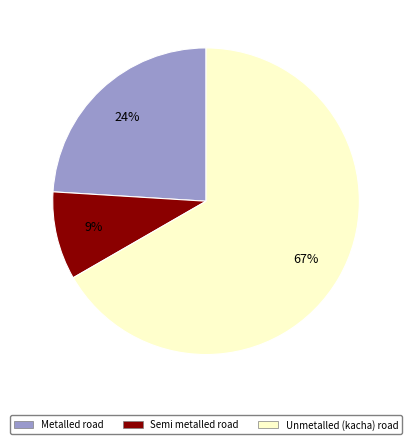

Count the number of slices in the pie.

3